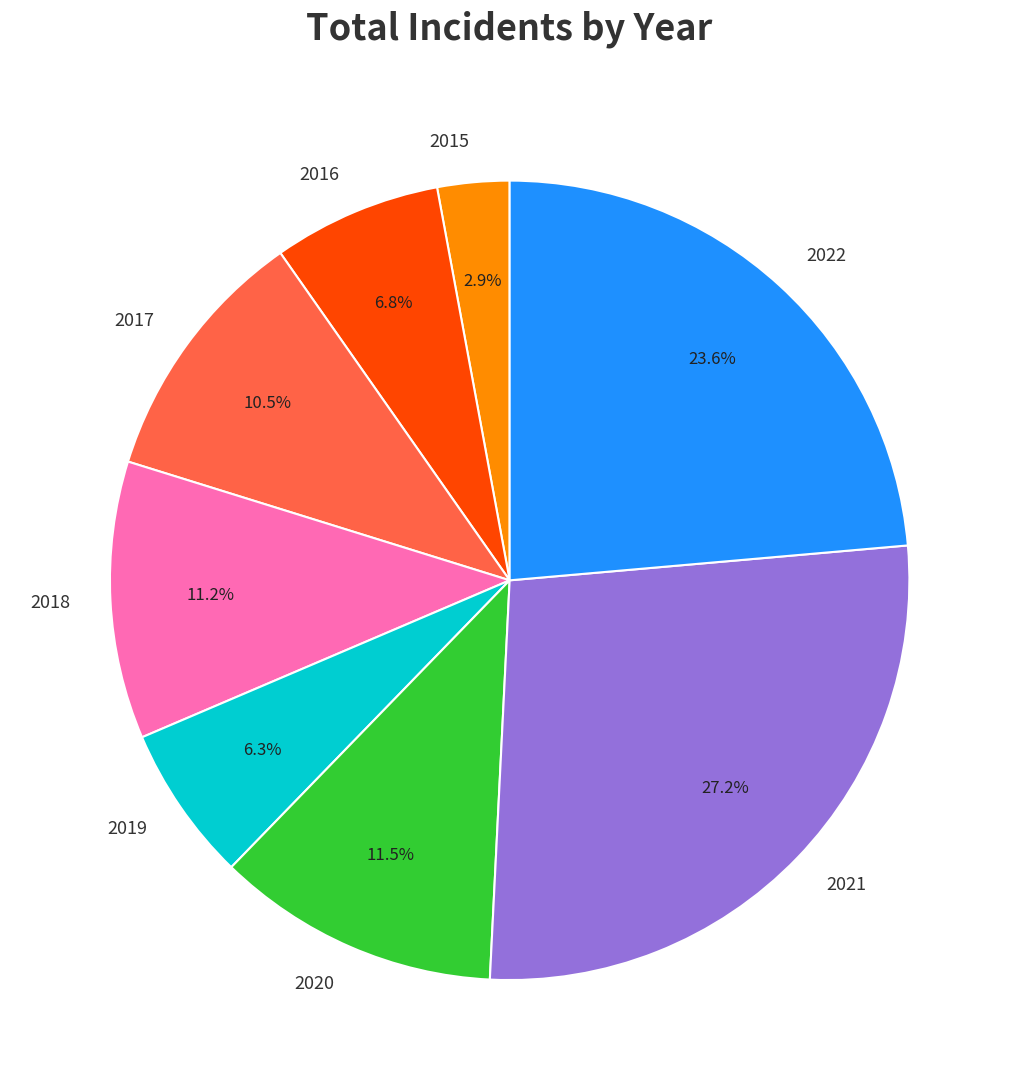

Is there any slice that represents more than half of the pie?

No